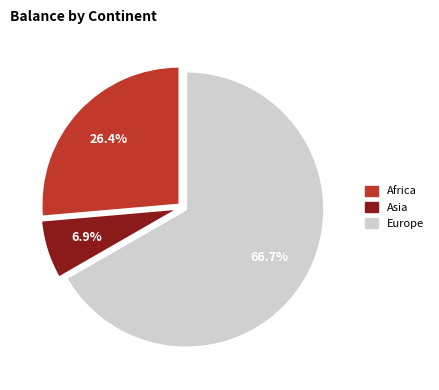

Is there a majority slice in this chart?

Yes